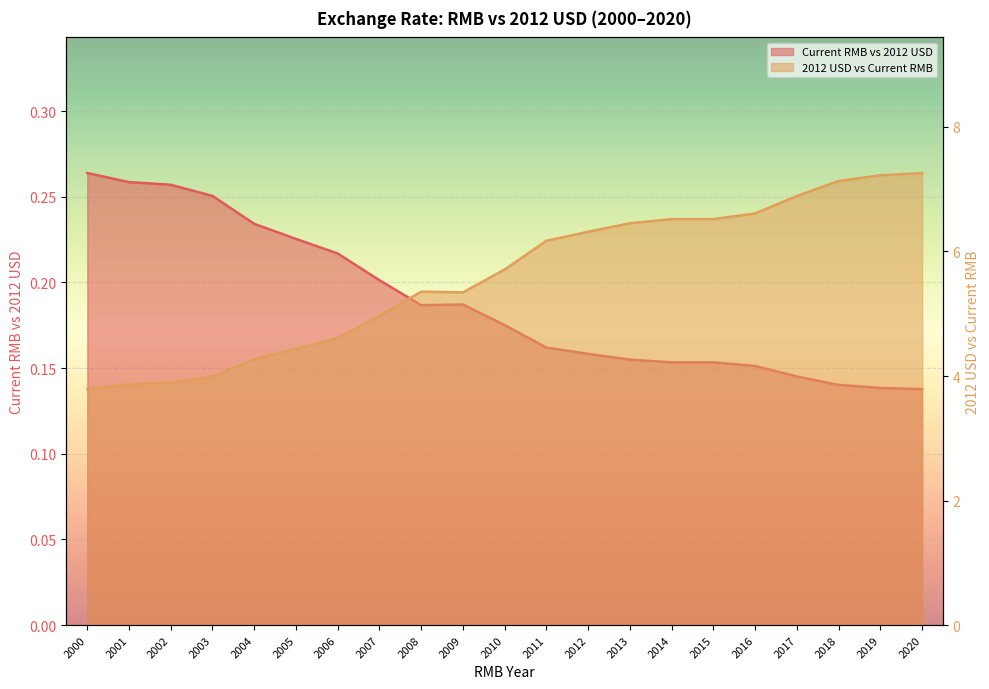

True or false: Current RMB vs 2012 USD has a value of 0.1 at 2018.

False